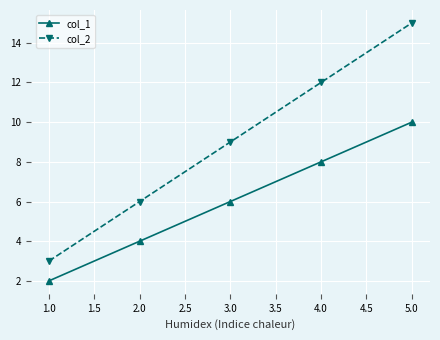

Which series has the largest range (max minus min)?

col_2